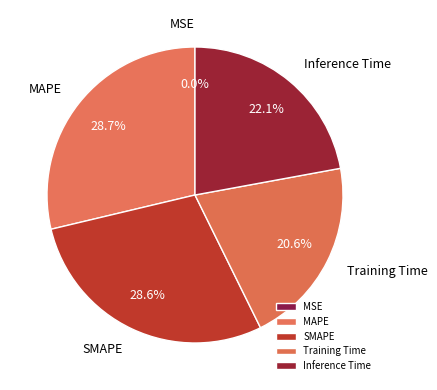

What percentage is NOT represented by MAPE?

71.3%